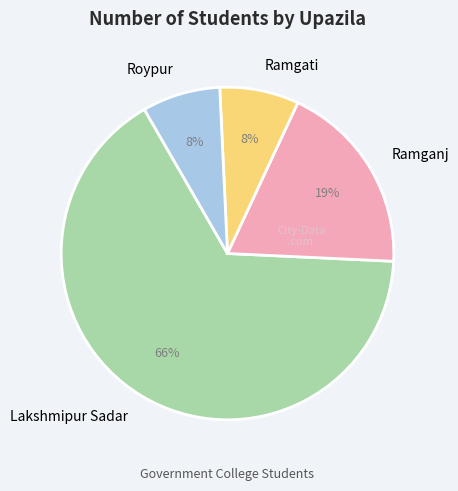

True or false: Lakshmipur Sadar accounts for 66% of the total.

True